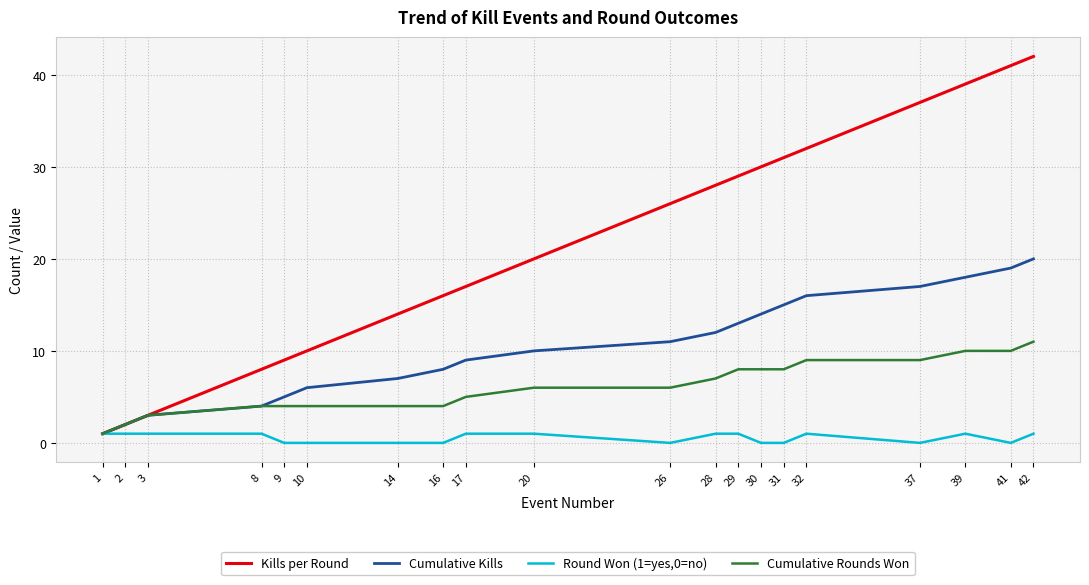

Is it true that Round Won (1=yes,0=no) equals 0 at 14?

True